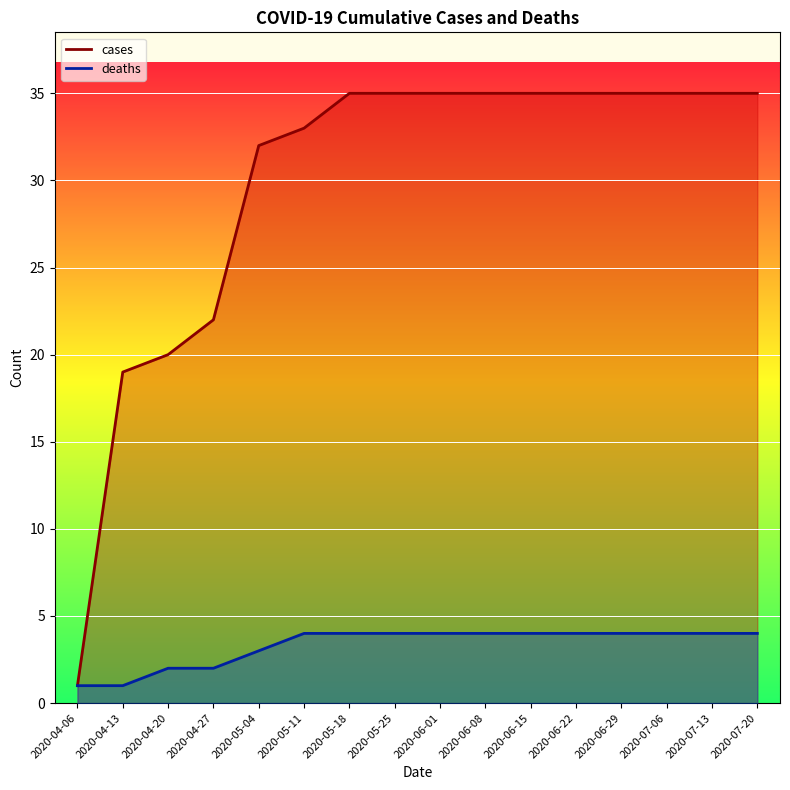

Which series has the largest range (max minus min)?

cases